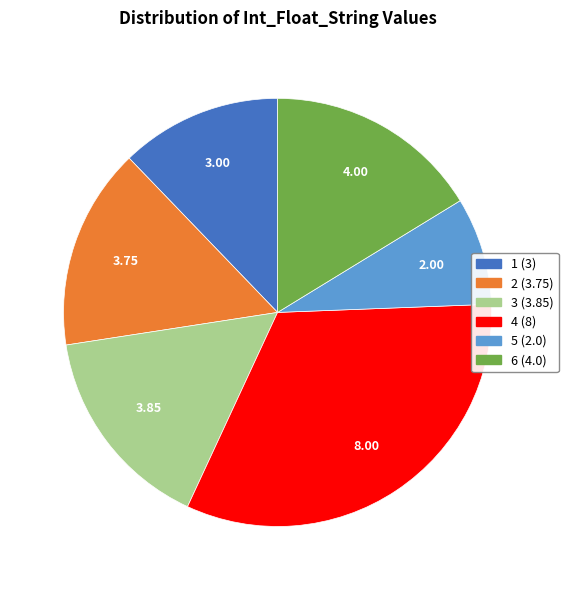

Is the sum of 4 and 1 greater than half?

No